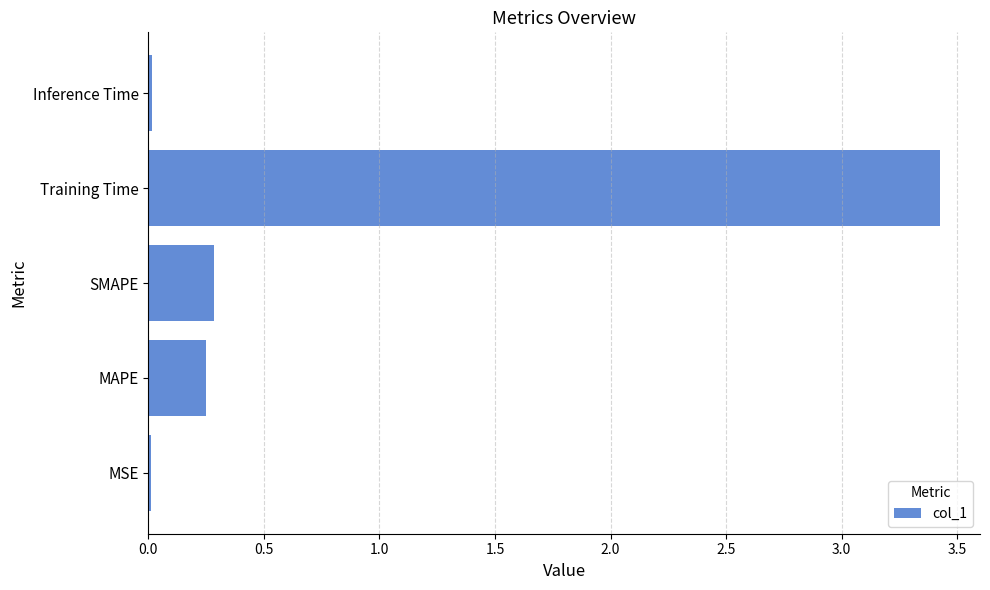

What is the maximum value shown in the chart?

3.4